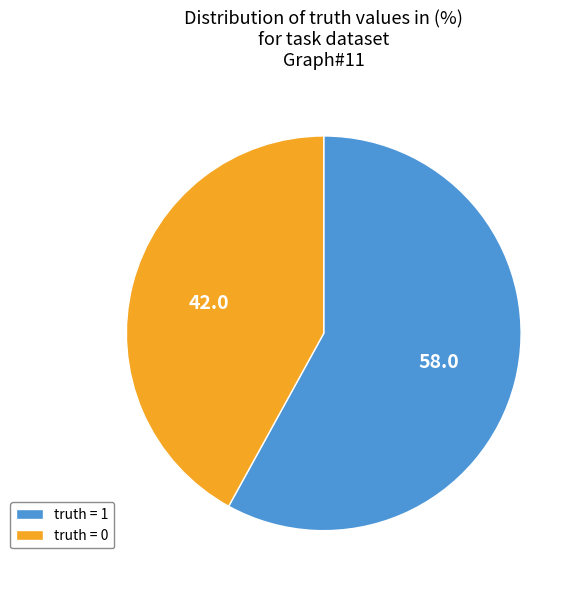

Count the number of slices in the pie.

2